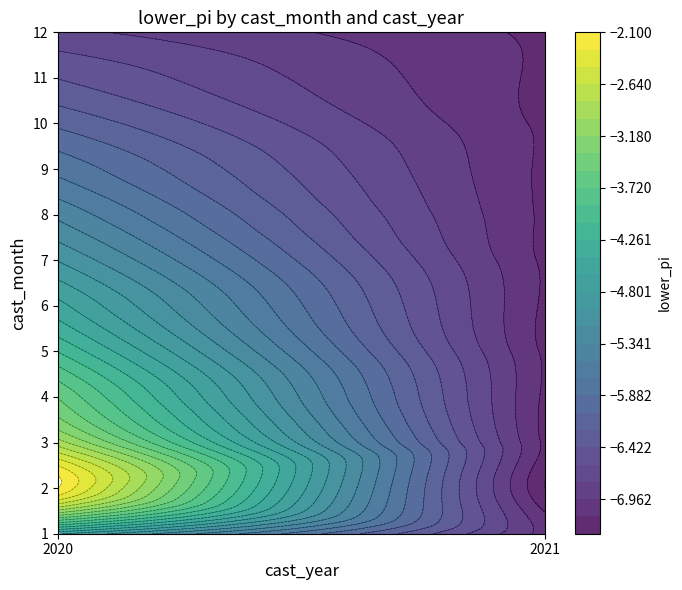

How many series are shown in this chart?

12